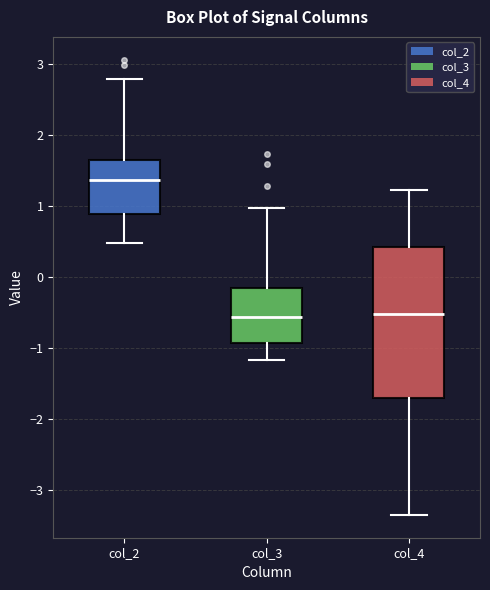

Which box is the tallest, from its lower edge to its upper edge?

col_4